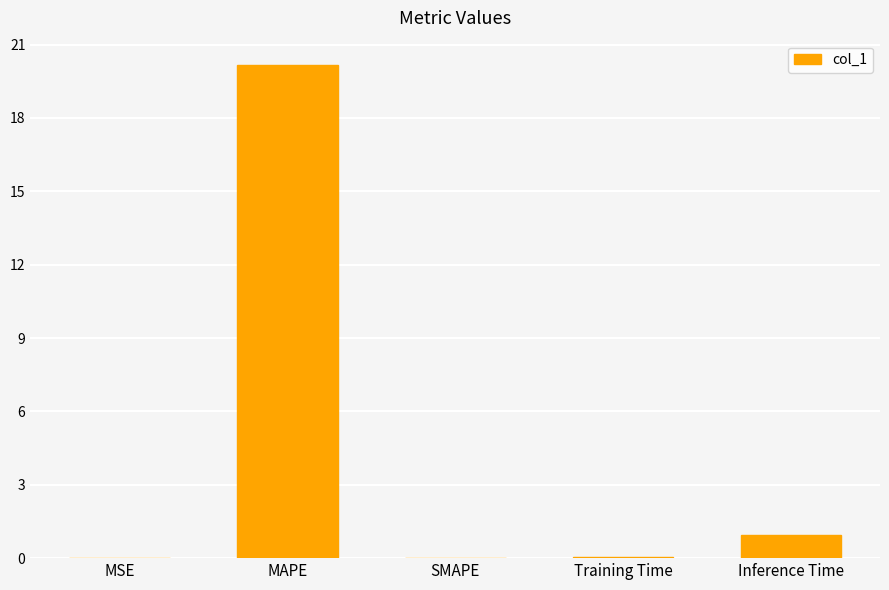

Where is the data nearest to the value 10?

Inference Time